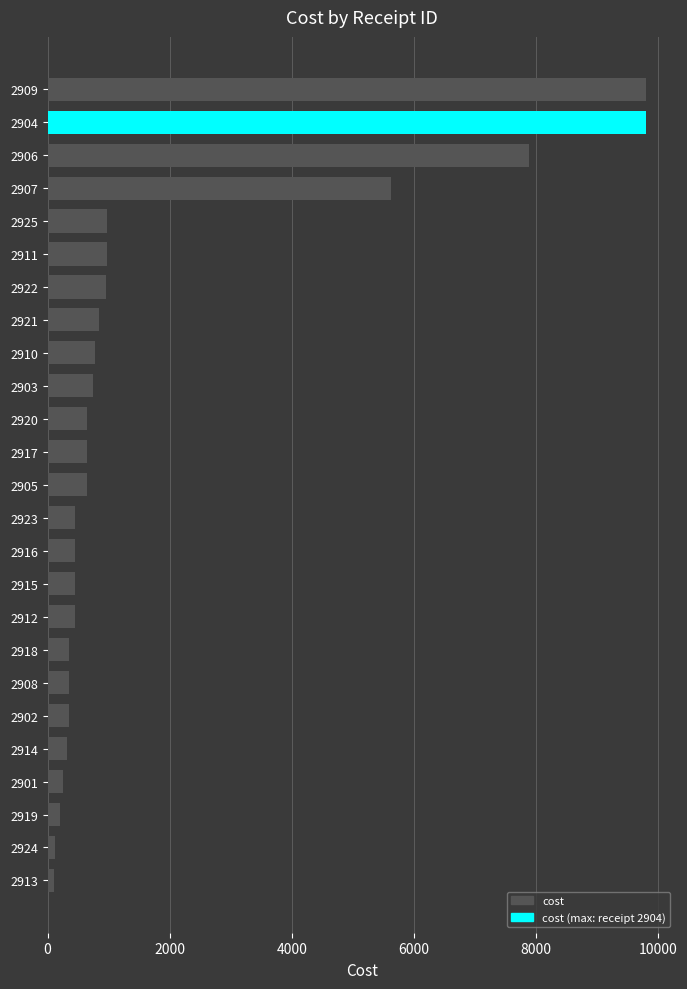

What is the difference between the maximum and second lowest values?

9680